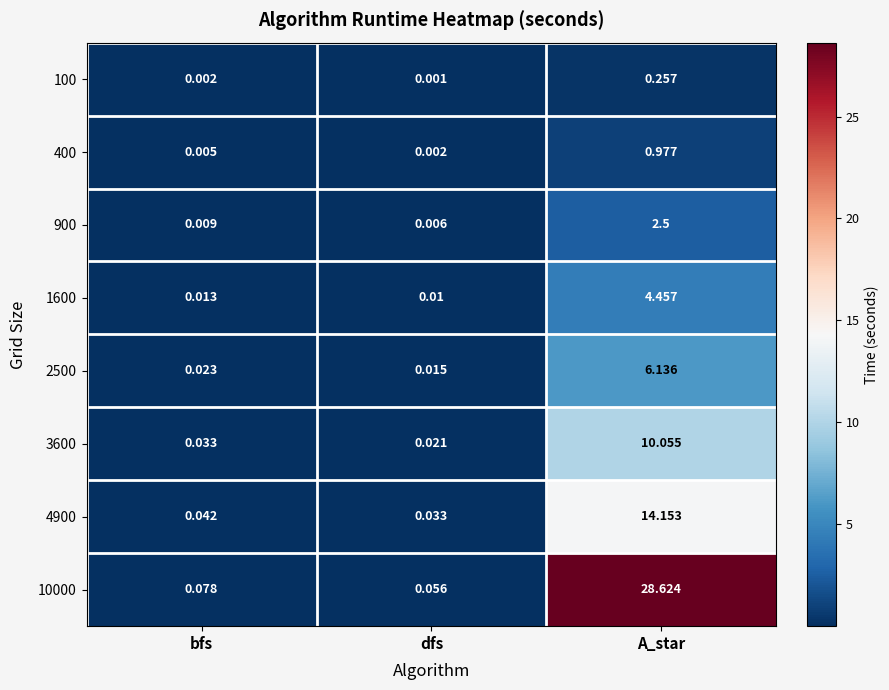

At which label does 400 reach its peak?

A_star